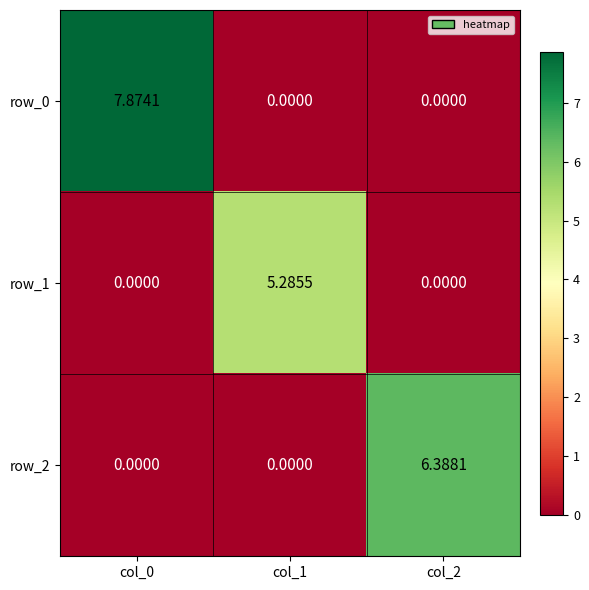

Reading left to right, list all the values displayed in this chart.

row_0: col_0=7.9	col_1=0.0	col_2=0.0
row_1: col_0=0.0	col_1=5.3	col_2=0.0
row_2: col_0=0.0	col_1=0.0	col_2=6.4